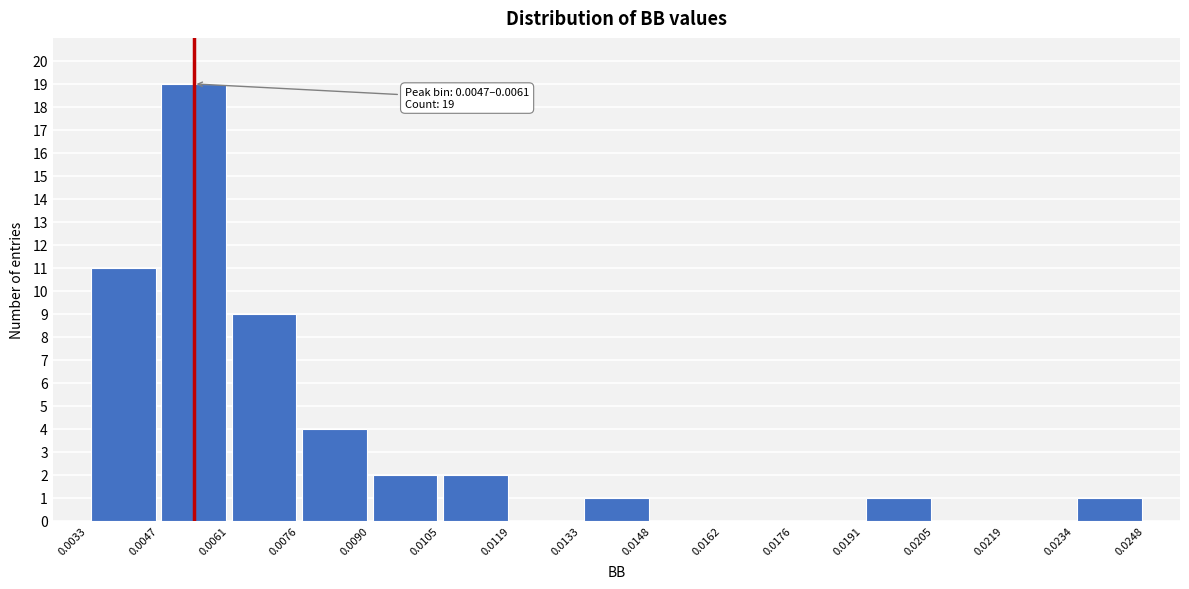

Which range on the x-axis has the tallest bar?

0.0047 to 0.0061